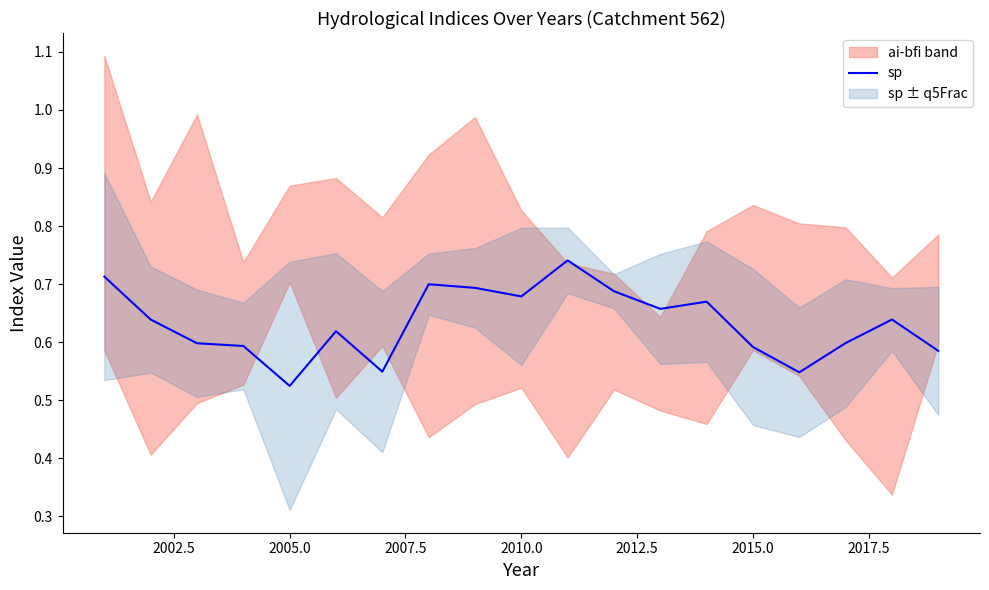

Where is sp nearest to the value 0?

2005.0